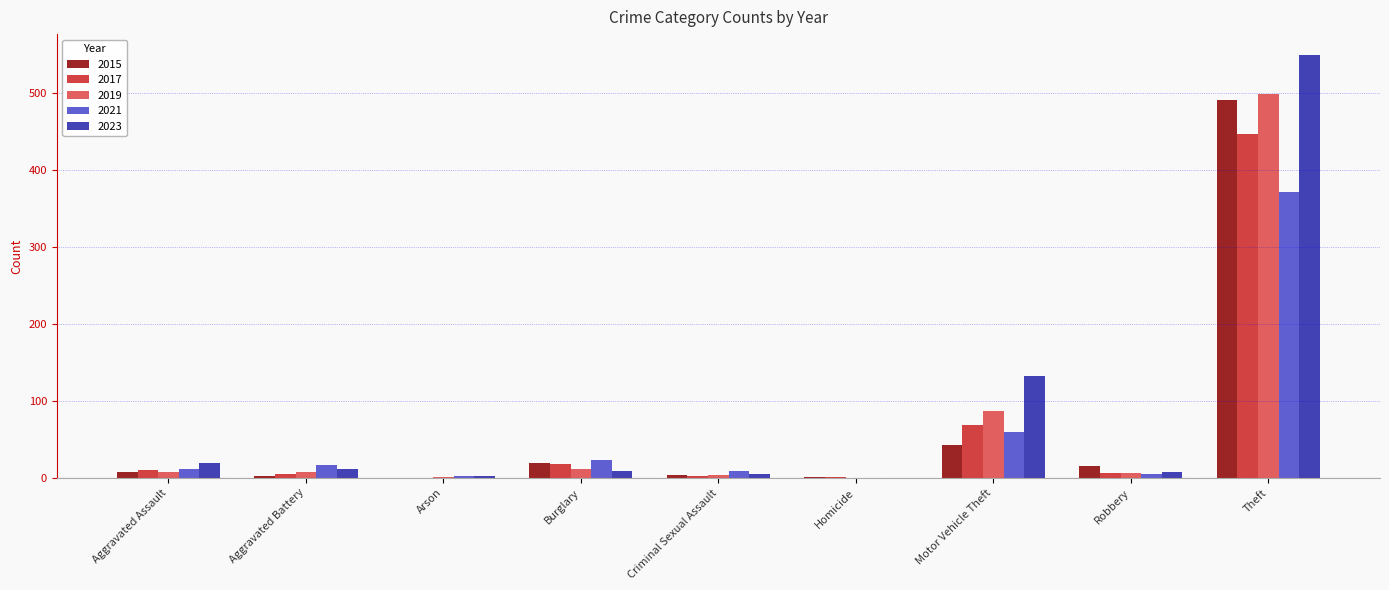

What is the sum of the 2023 values at Motor Vehicle Theft and Arson?

135